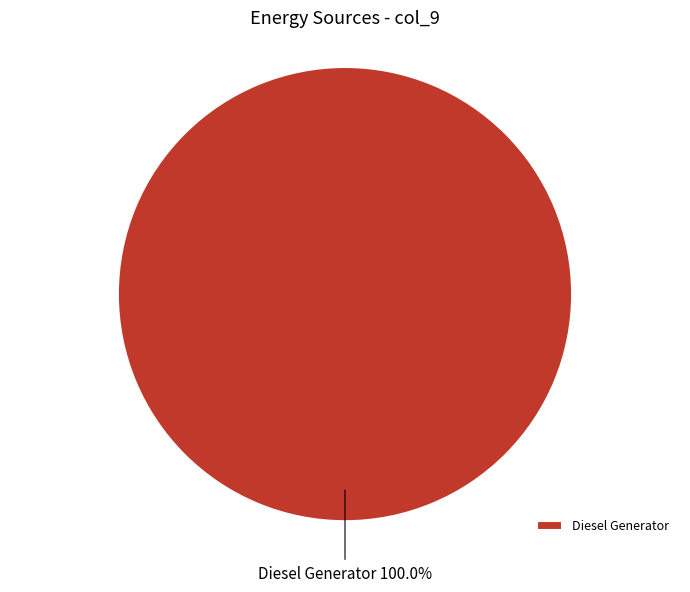

Rank the categories by value from highest to lowest.

Diesel Generator